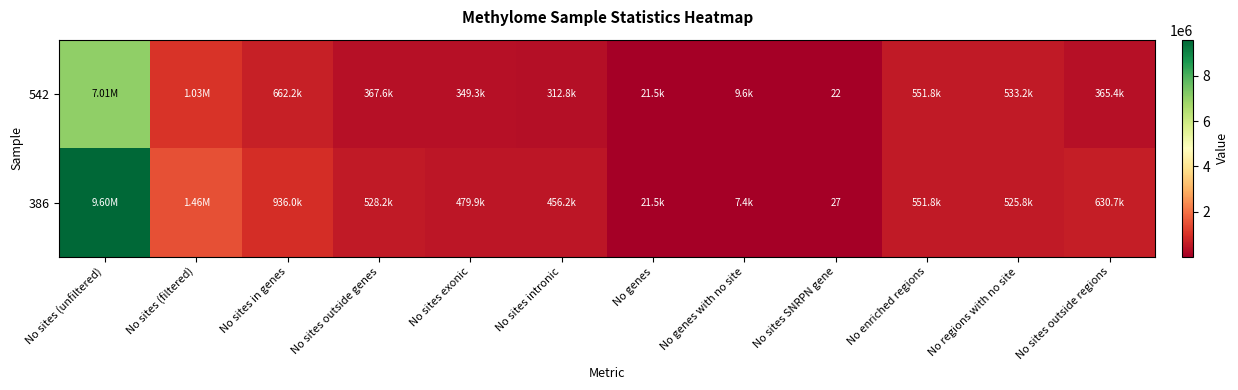

What is the total value across all series at No genes?

42990